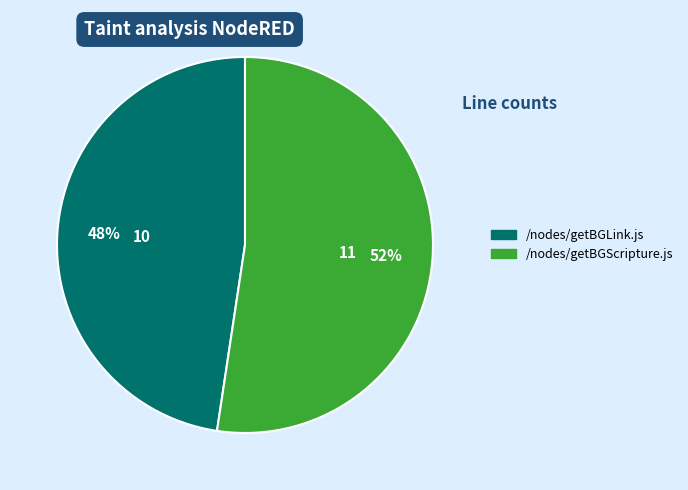

To the nearest percent, what portion does /nodes/getBGScripture.js represent?

52%